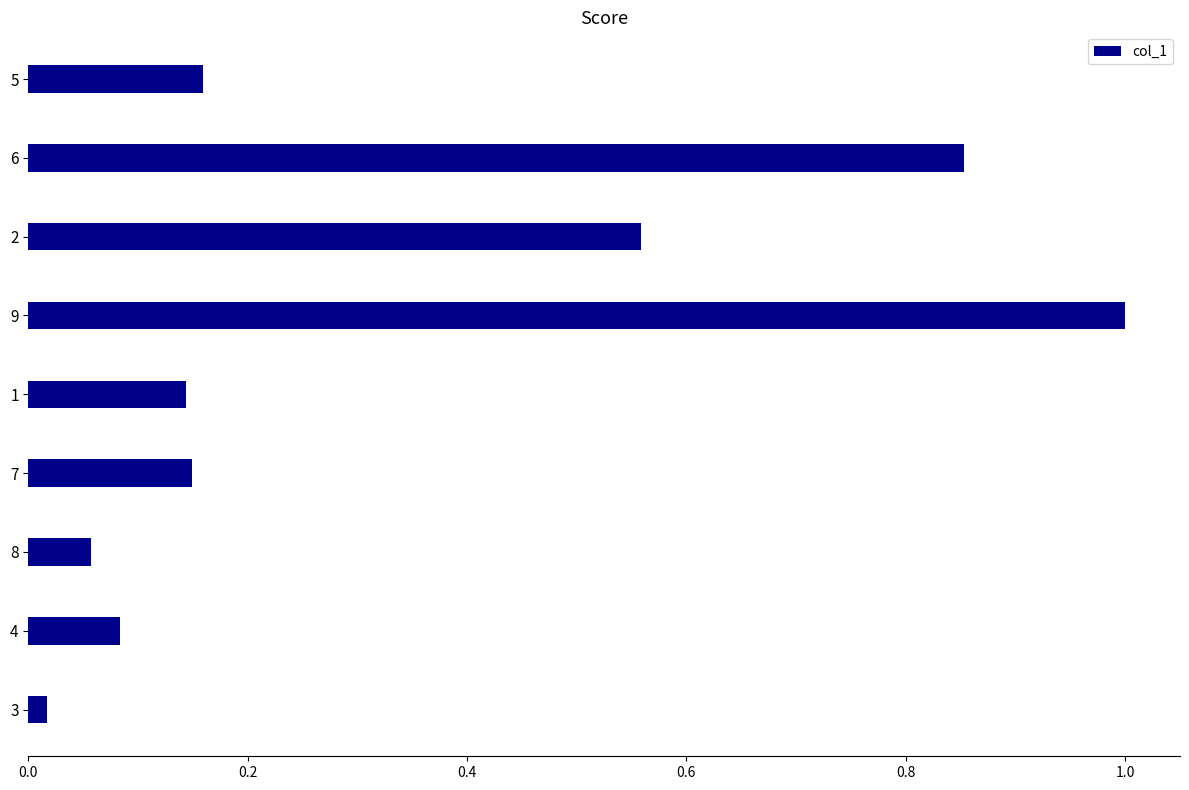

Where is the data nearest to the value 0?

3